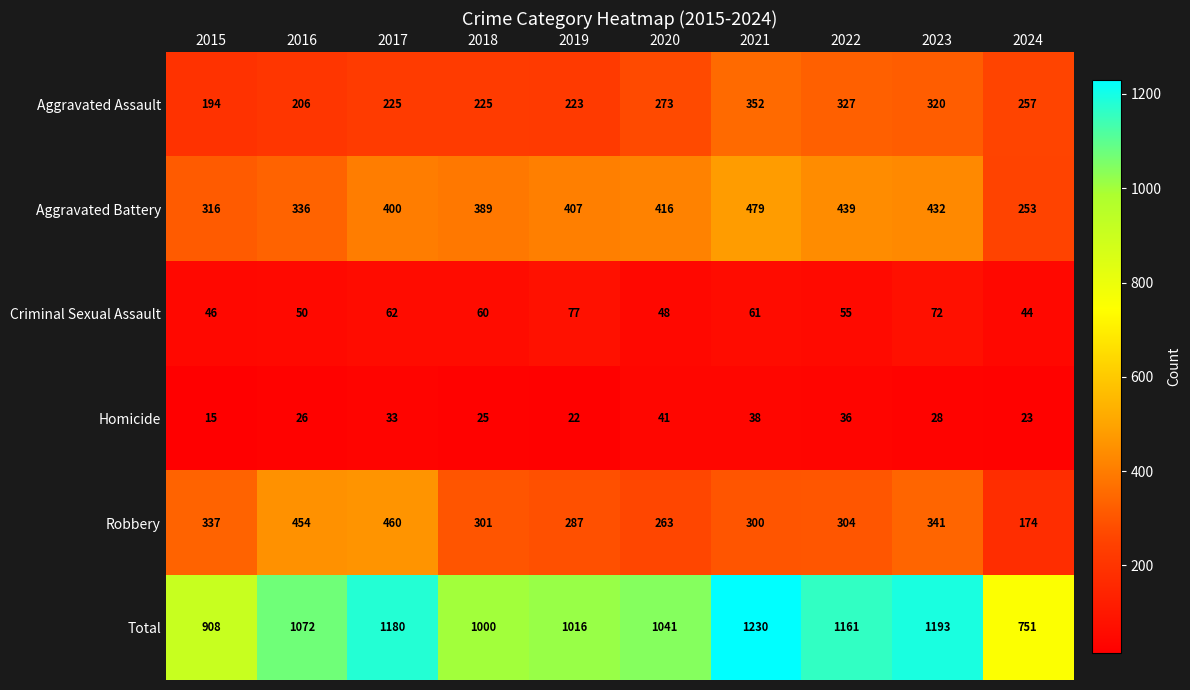

Between 2017 and 2022, which series saw the biggest shift?

Robbery